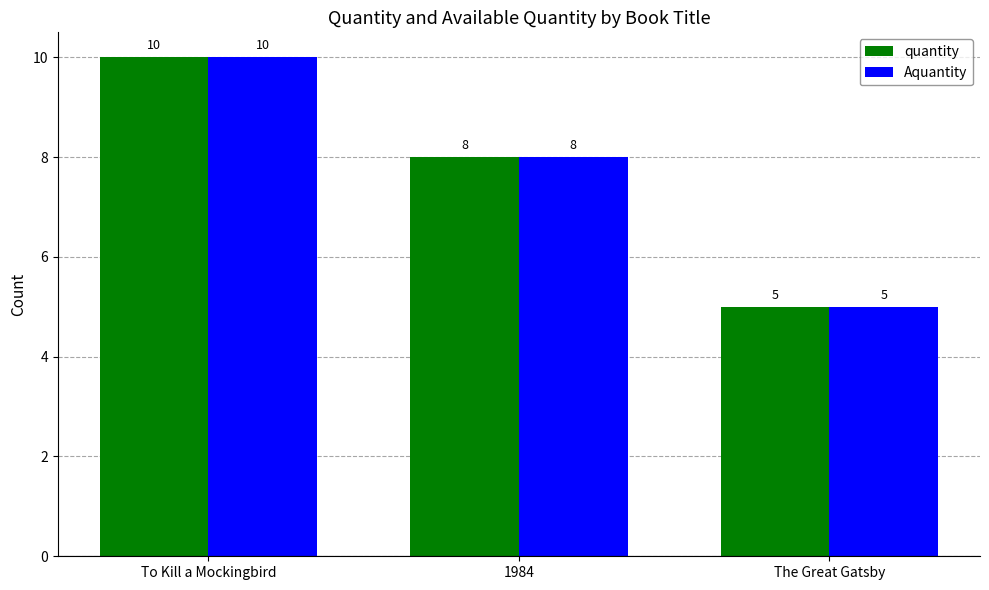

What is the minimum value for quantity?

5